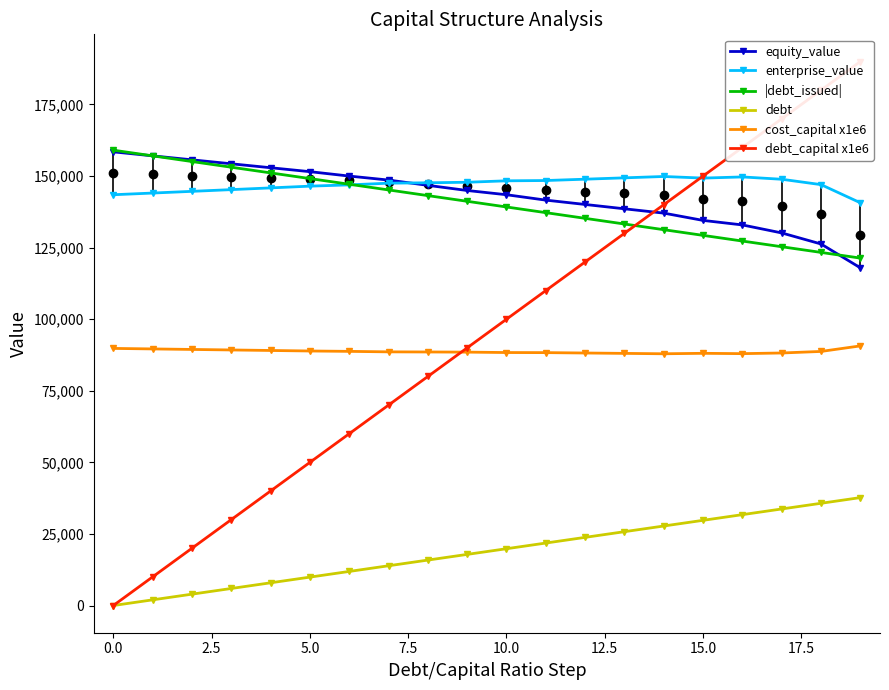

At which label is |debt_issued| closest to 140193?

10